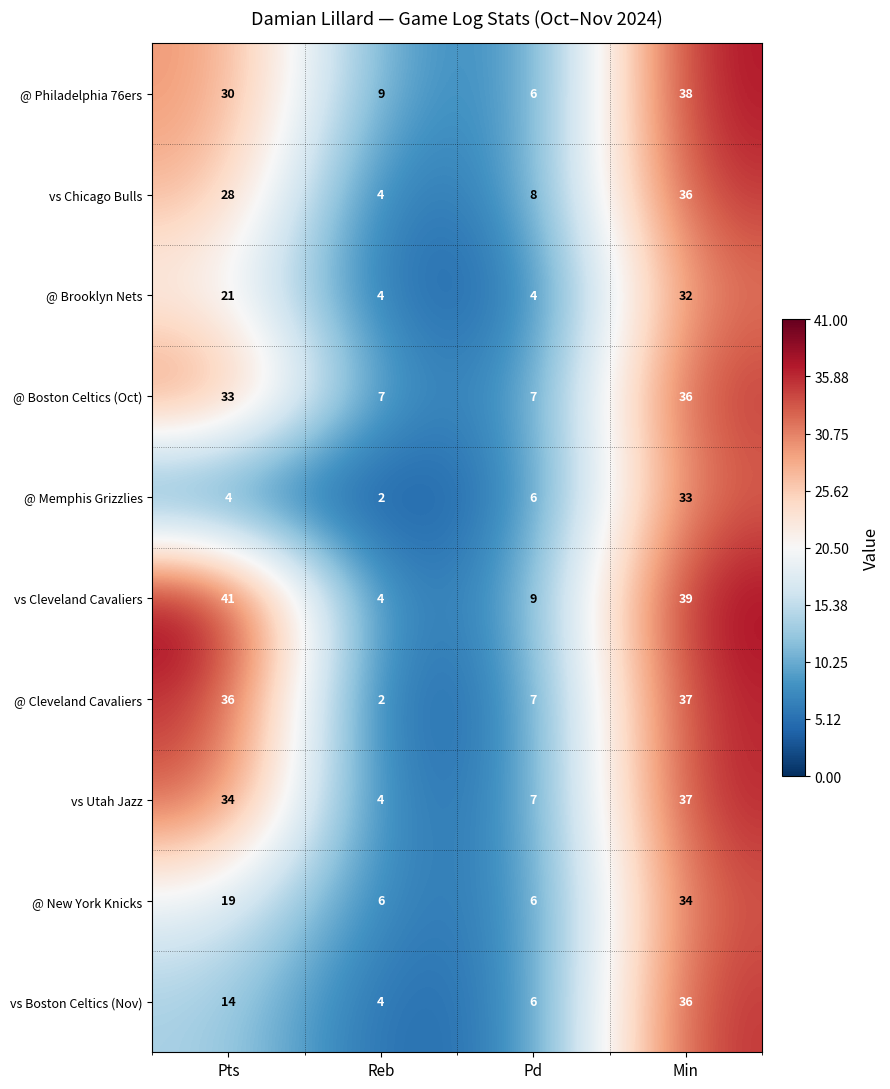

The value of vs Chicago Bulls at Min is 51. True or false?

False